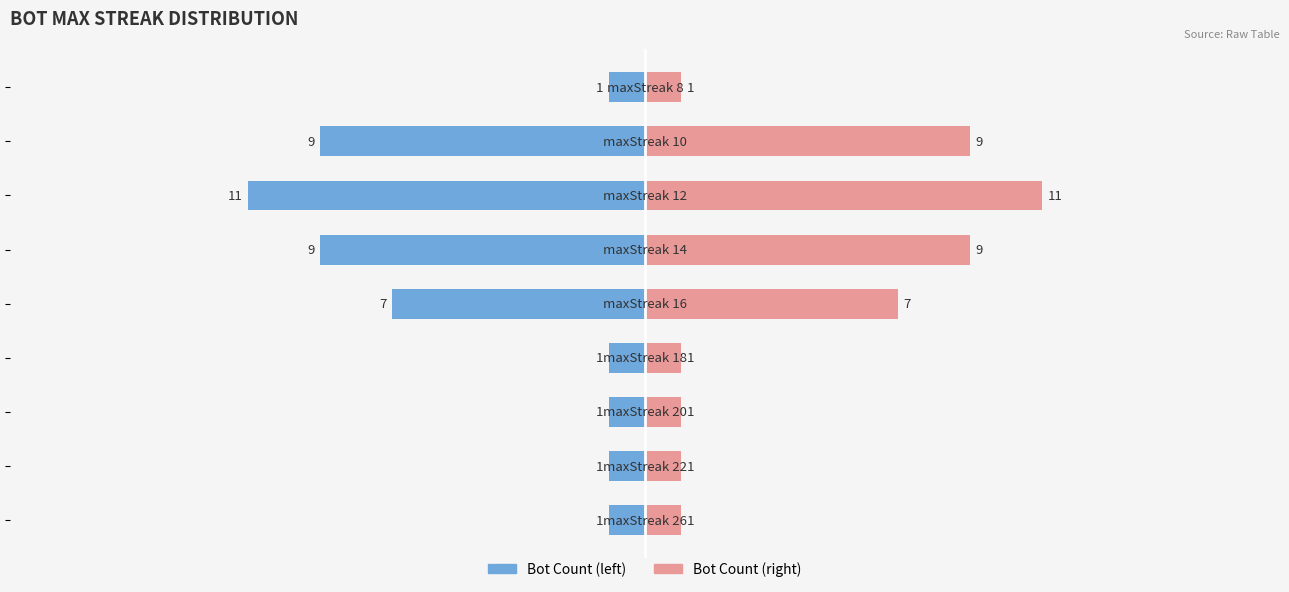

Which series has the largest total across all categories?

Bot (right)